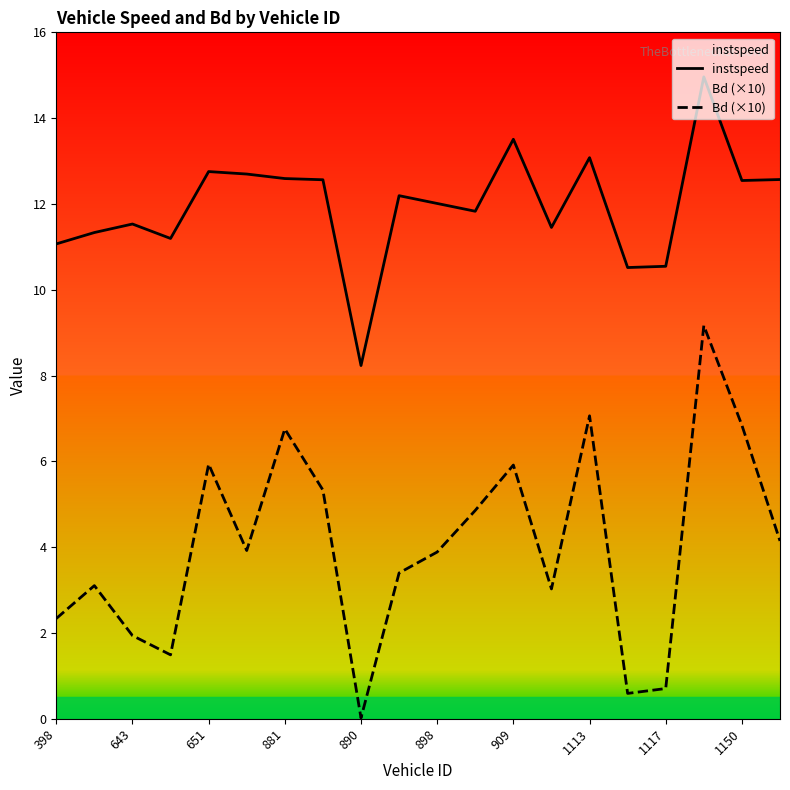

At which label does instspeed first exceed 12?

651